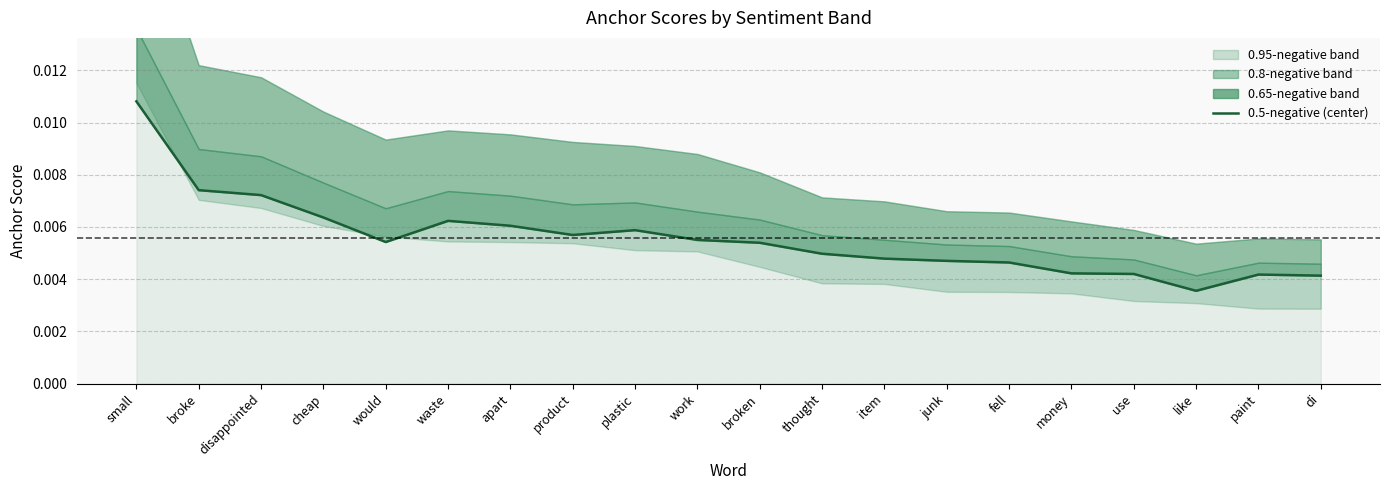

List the labels in order of value, largest first.

small, broke, disappointed, cheap, waste, apart, plastic, product, work, would, broken, thought, item, junk, fell, money, use, paint, di, like